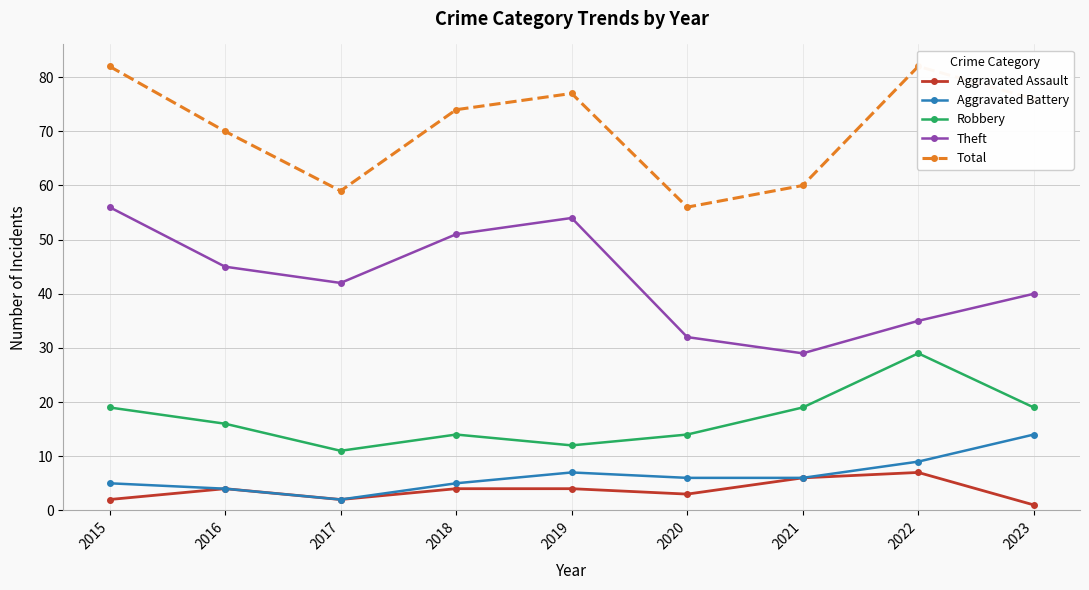

The value of Robbery at 2017 is 11. True or false?

True